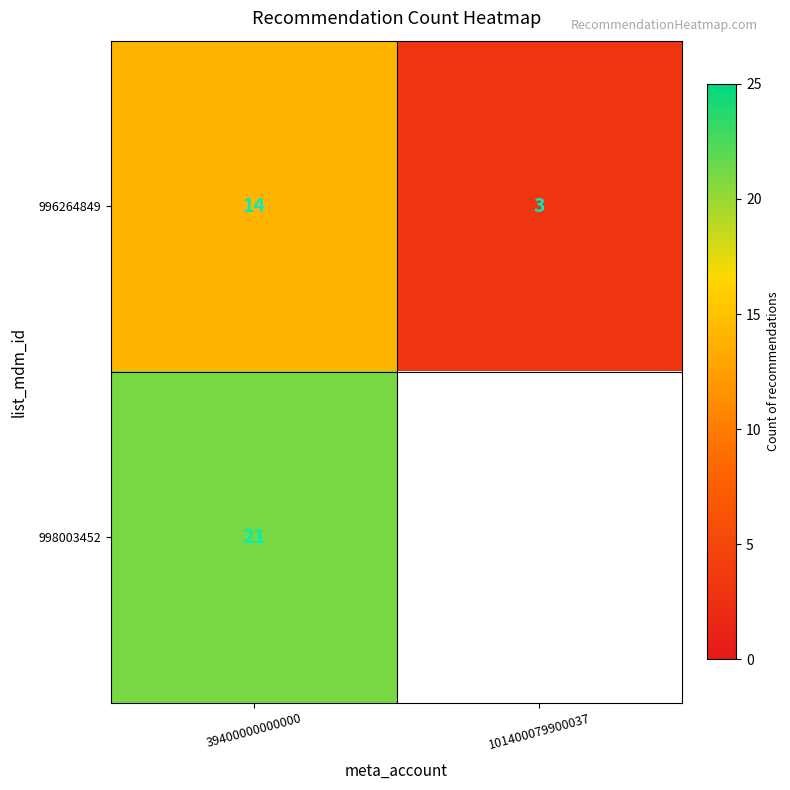

Rank the categories by 996264849 value from highest to lowest.

39400000000000, 101400079900037